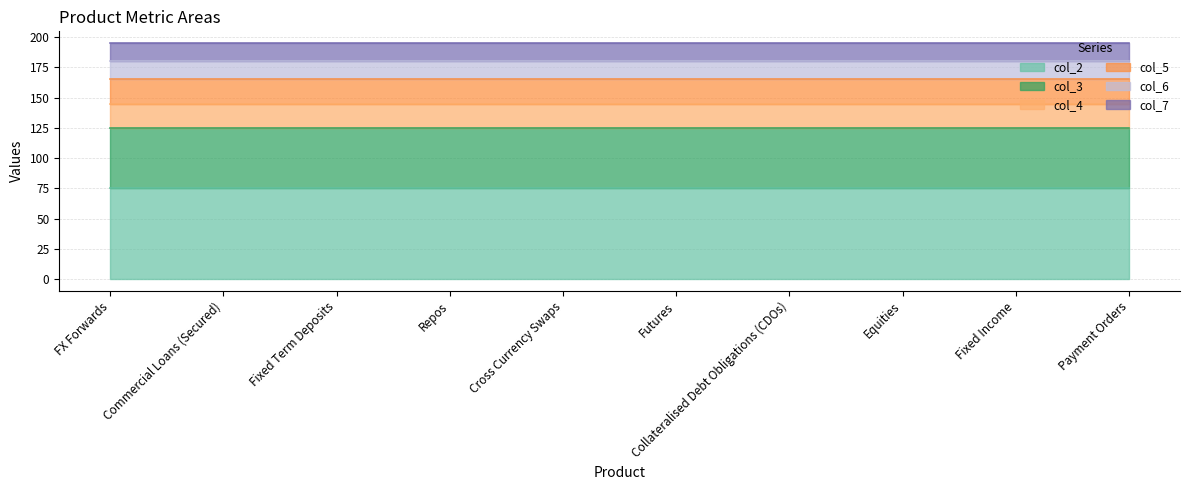

Reading left to right, transcribe all the data shown in this chart.

col_2: 75	75	75	75	75	75	75	75	75	75
col_3: 50	50	50	50	50	50	50	50	50	50
col_4: 20	20	20	20	20	20	20	20	20	20
col_5: 20	20	20	20	20	20	20	20	20	20
col_6: 15	15	15	15	15	15	15	15	15	15
col_7: 15	15	15	15	15	15	15	15	15	15